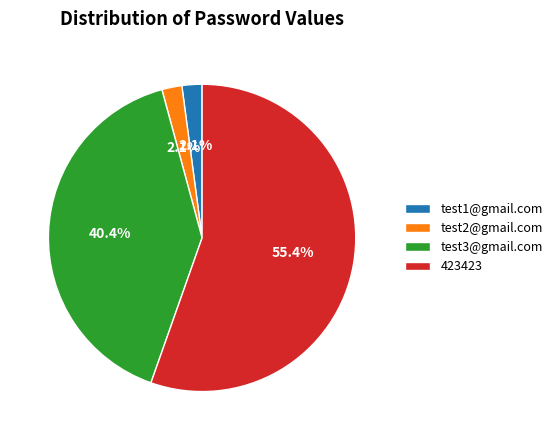

The test2@gmail.com slice represents 2% of the pie. True or false?

True